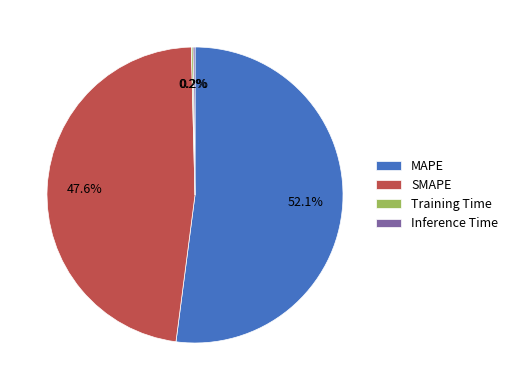

To the nearest percent, what is the difference between the largest and smallest slice percentages?

52%